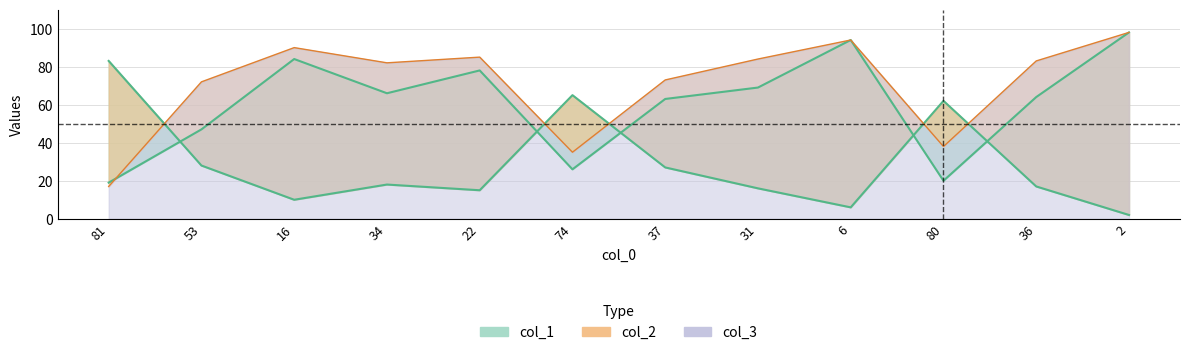

What is the smallest value displayed?

2